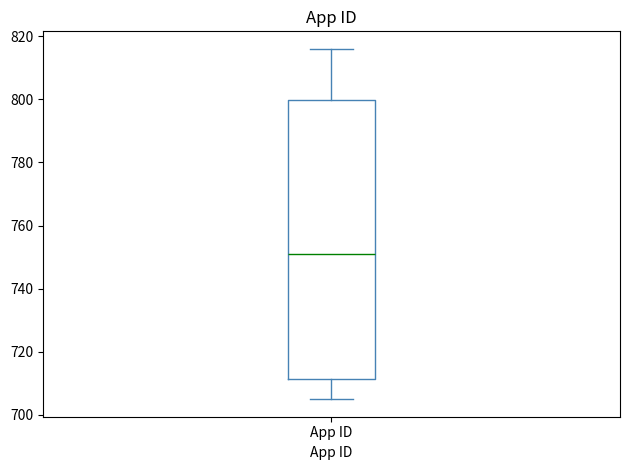

Where is the upper edge of the box for App ID on the y-axis? The values are not printed on the chart, so give them approximately, as read against the axis.

800